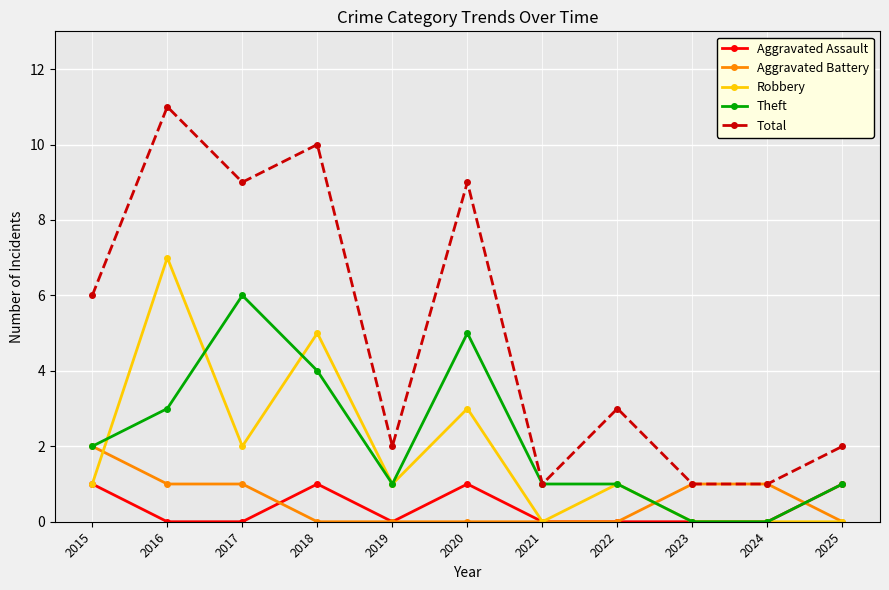

The value of Theft at 2017 is 2. True or false?

False